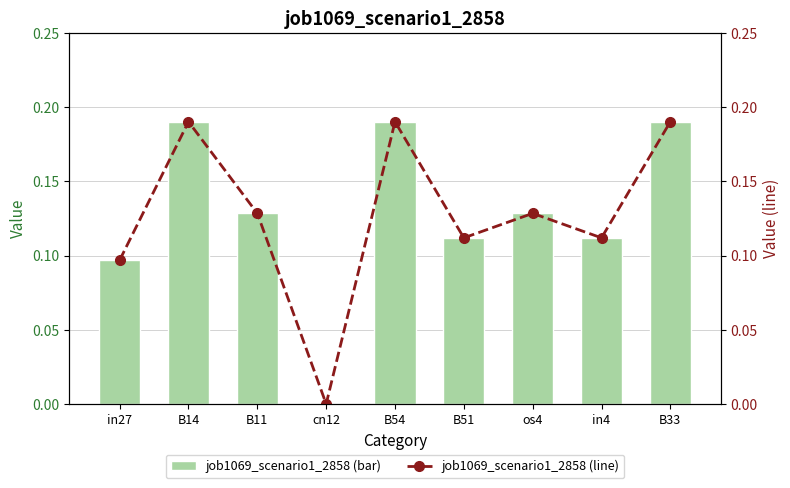

Is the value of job1069_scenario1_2858 (line) at B14 greater than the value of job1069_scenario1_2858 at B54?

No